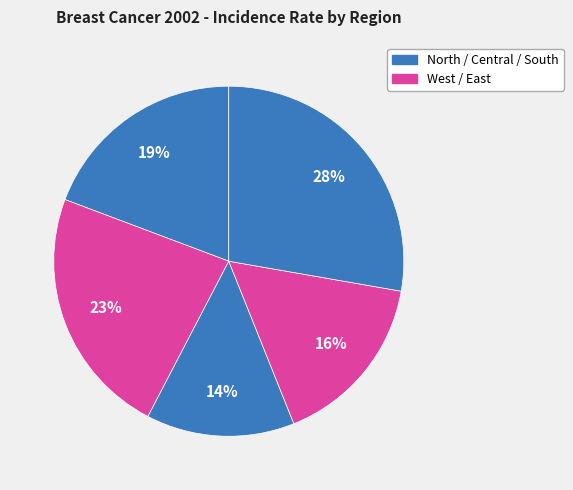

How many slices are in this pie chart?

5